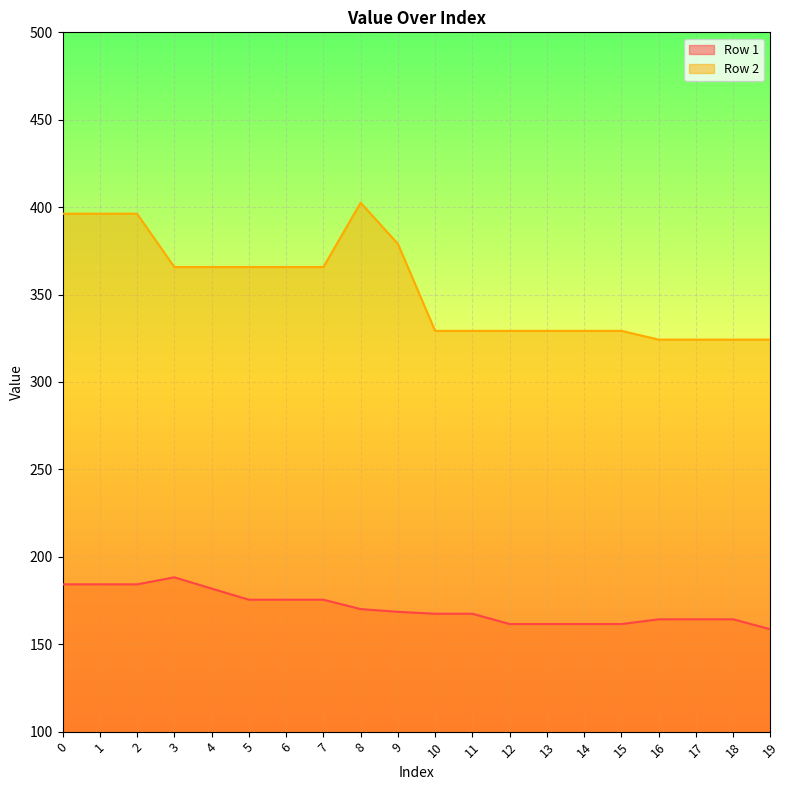

At which category does Row 1 reach its first local peak?

3